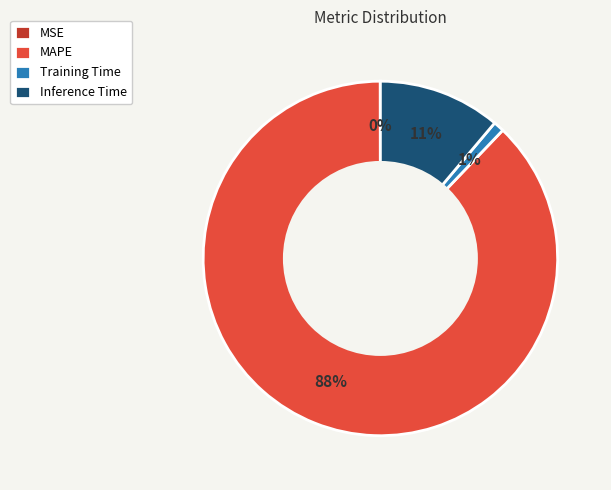

Is it true that MAPE is 73% of the pie?

False